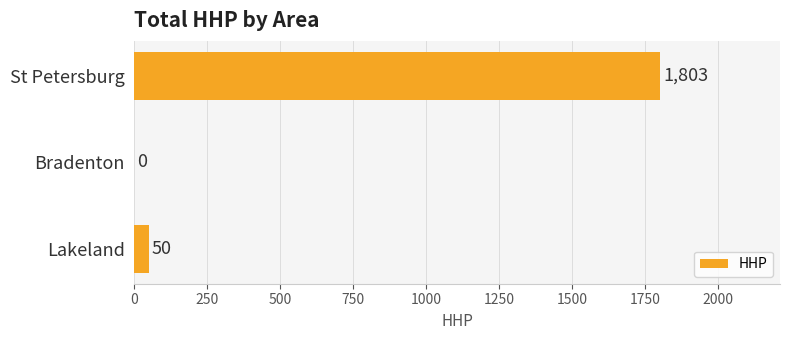

What is the maximum value shown in the chart?

1803